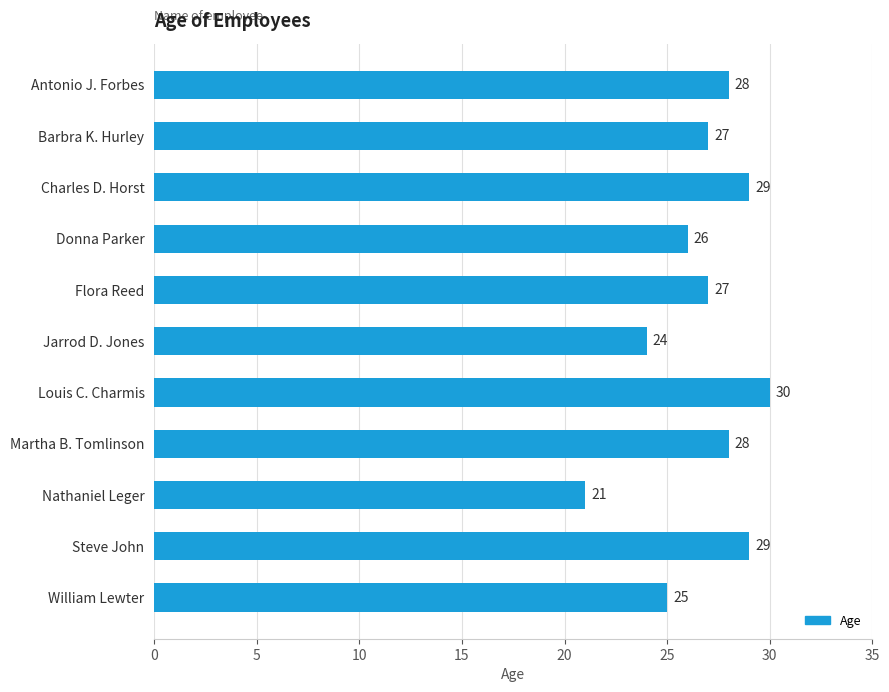

What is the difference between the maximum and second lowest values?

6